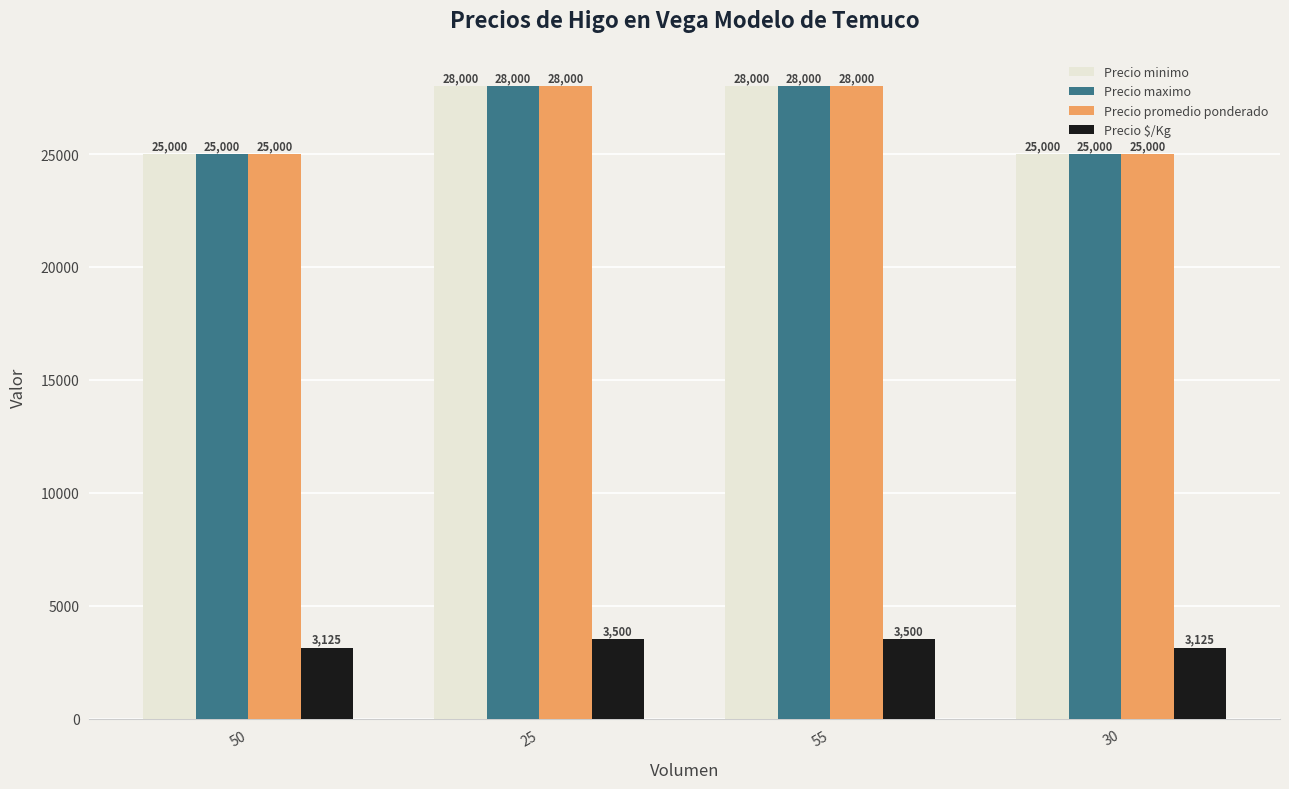

What is the value of the Precio minimo bar at the 4th from the left?

25000